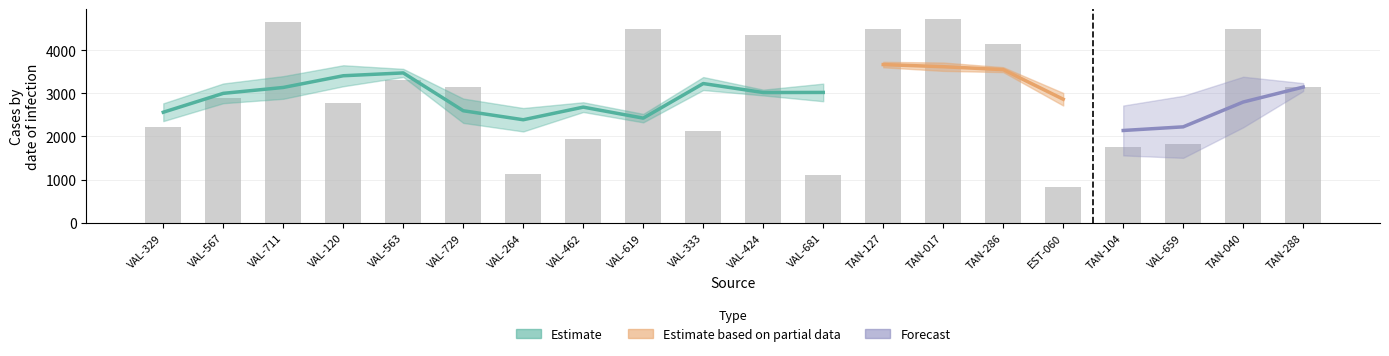

The value at TAN-104 is 3091. True or false?

False